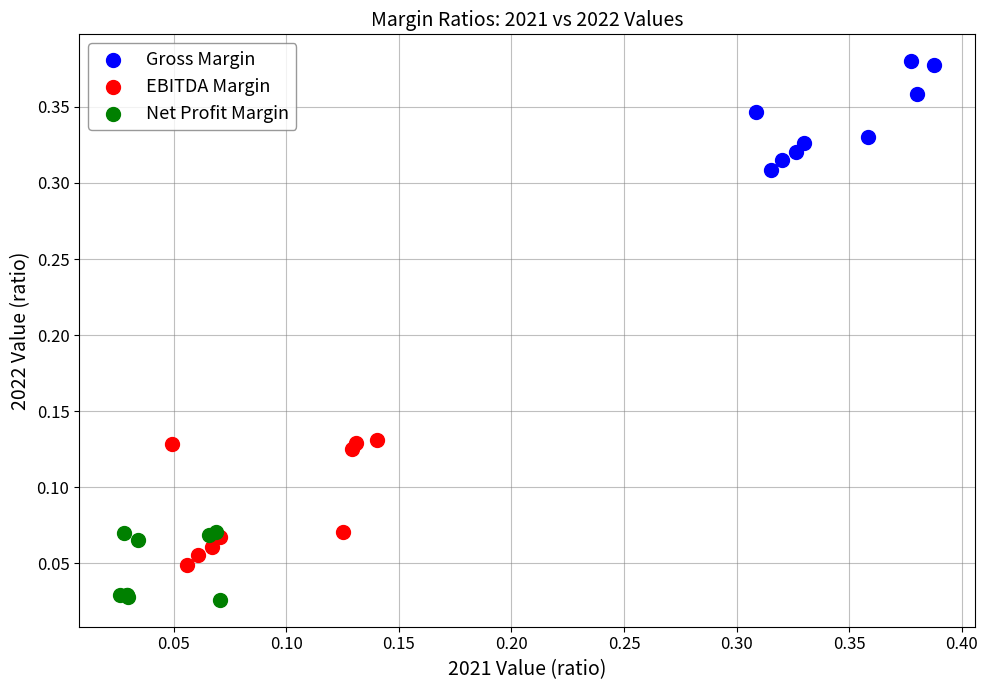

Which series contains the lowest Y value?

Net Profit Margin